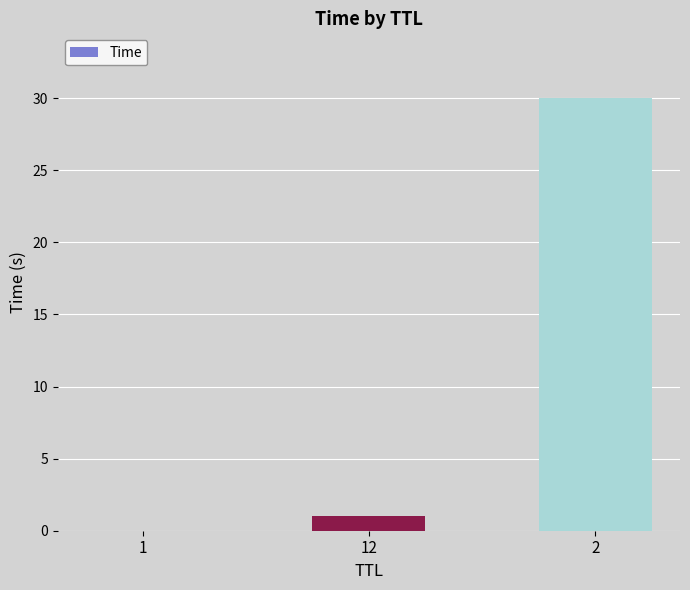

The chart shows a value of 1.1 at 12. True or false?

True